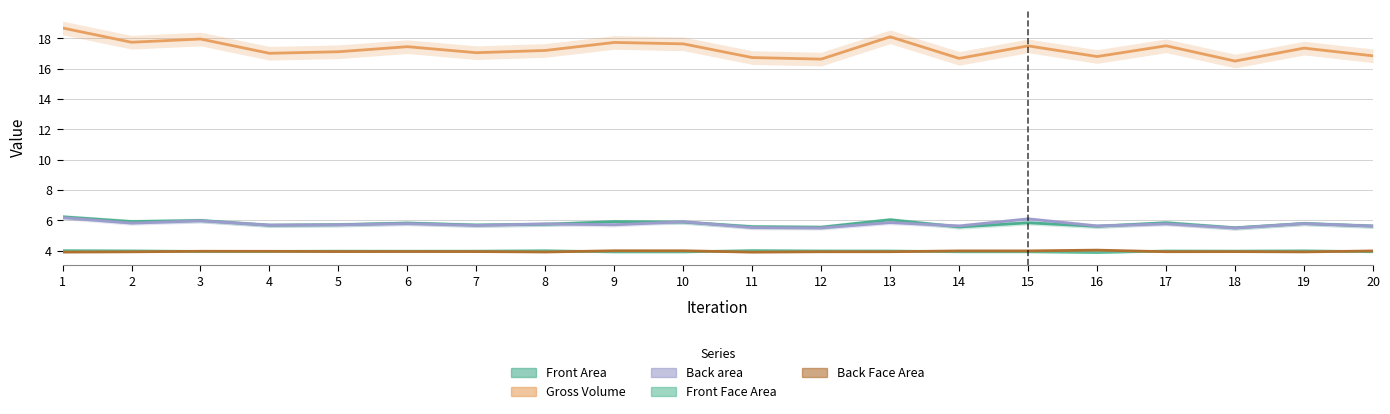

At how many categories does at least one series exceed 13?

20